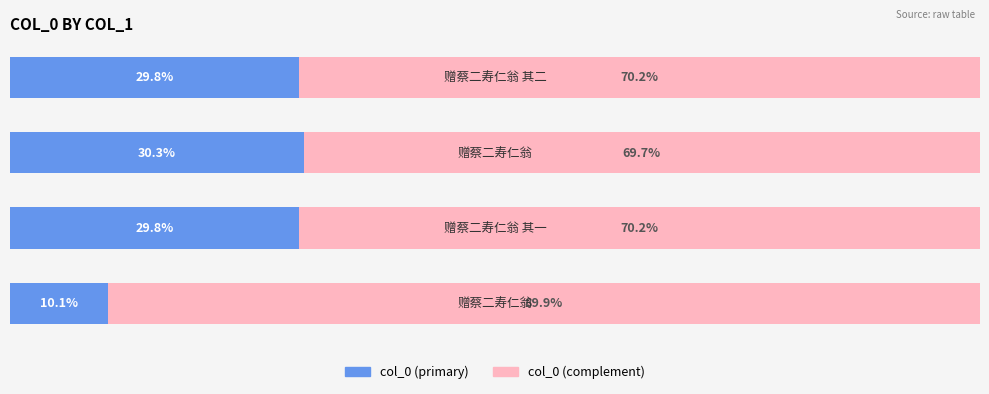

What are all the series names shown in the legend?

col_0 (primary), col_0 (complement)